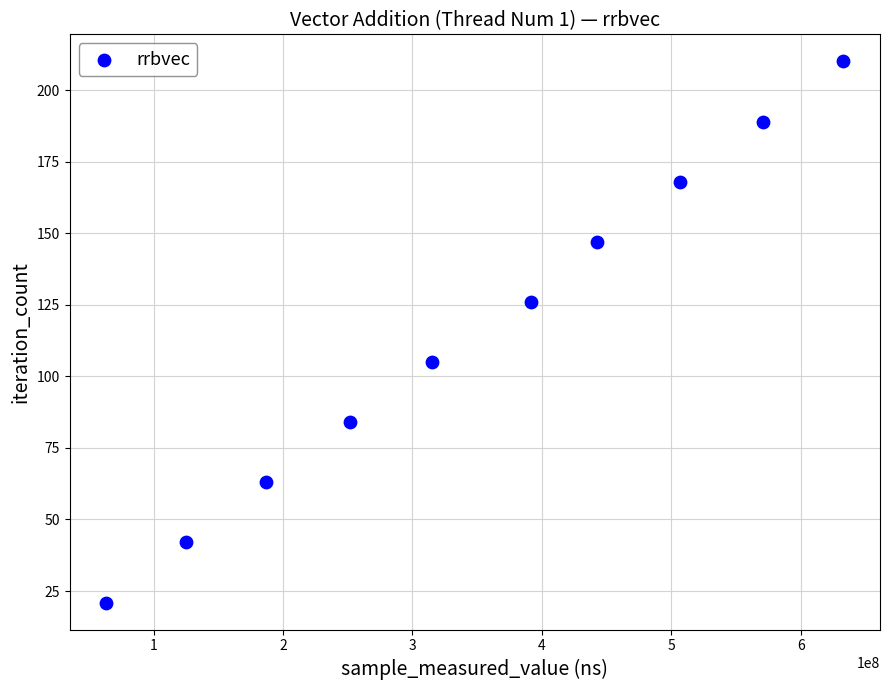

What is the range of X values (max minus min)?

569236278